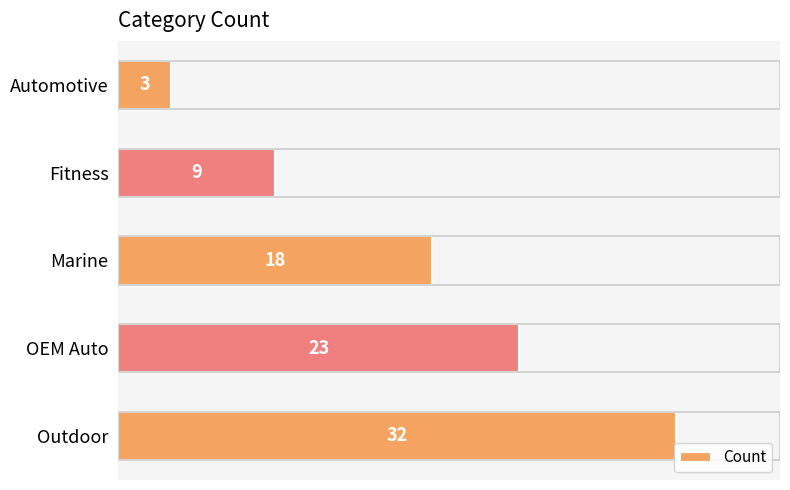

The chart shows a value of 32 at Outdoor. True or false?

True